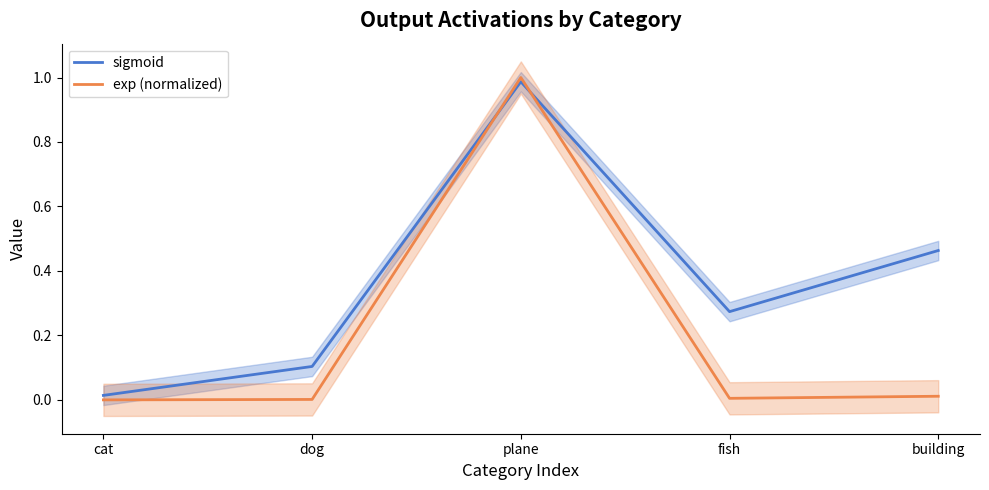

Where do sigmoid and exp (normalized) first cross each other?

dog and plane